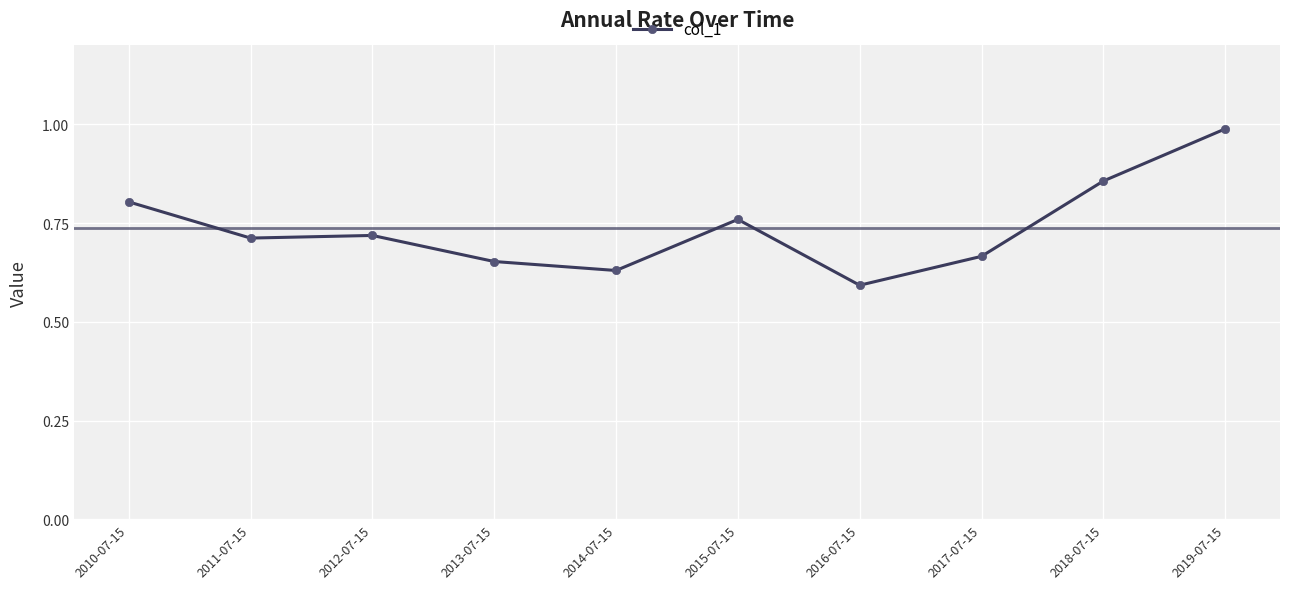

At which label is the value closest to 0?

2016-07-15